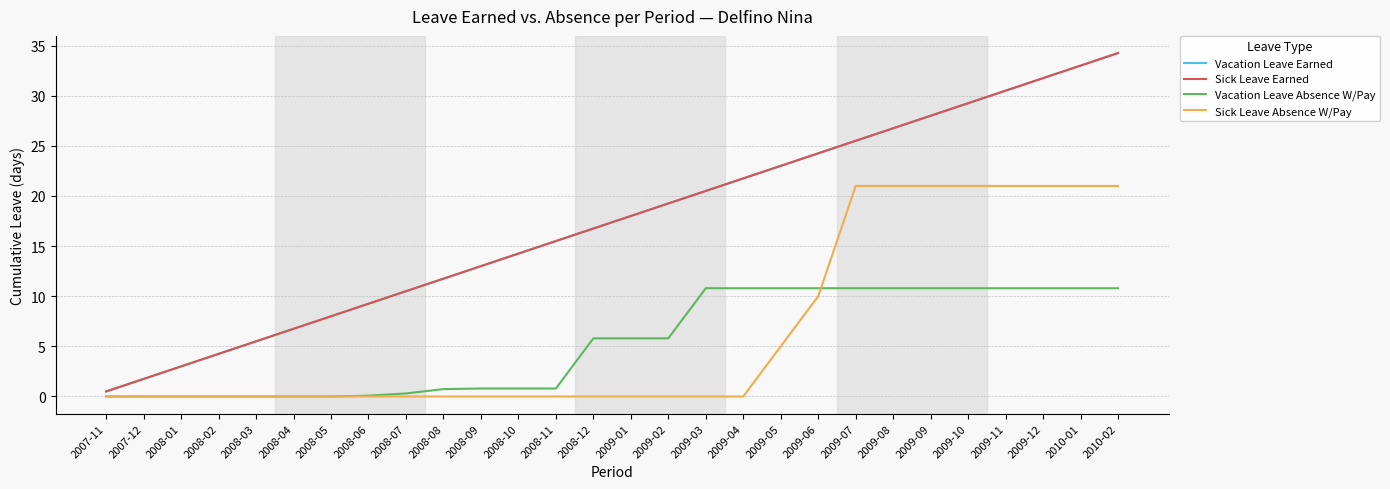

Rank the series by their maximum value, from highest to lowest.

Vacation Leave Earned, Sick Leave Earned, Sick Leave Absence W/Pay, Vacation Leave Absence W/Pay